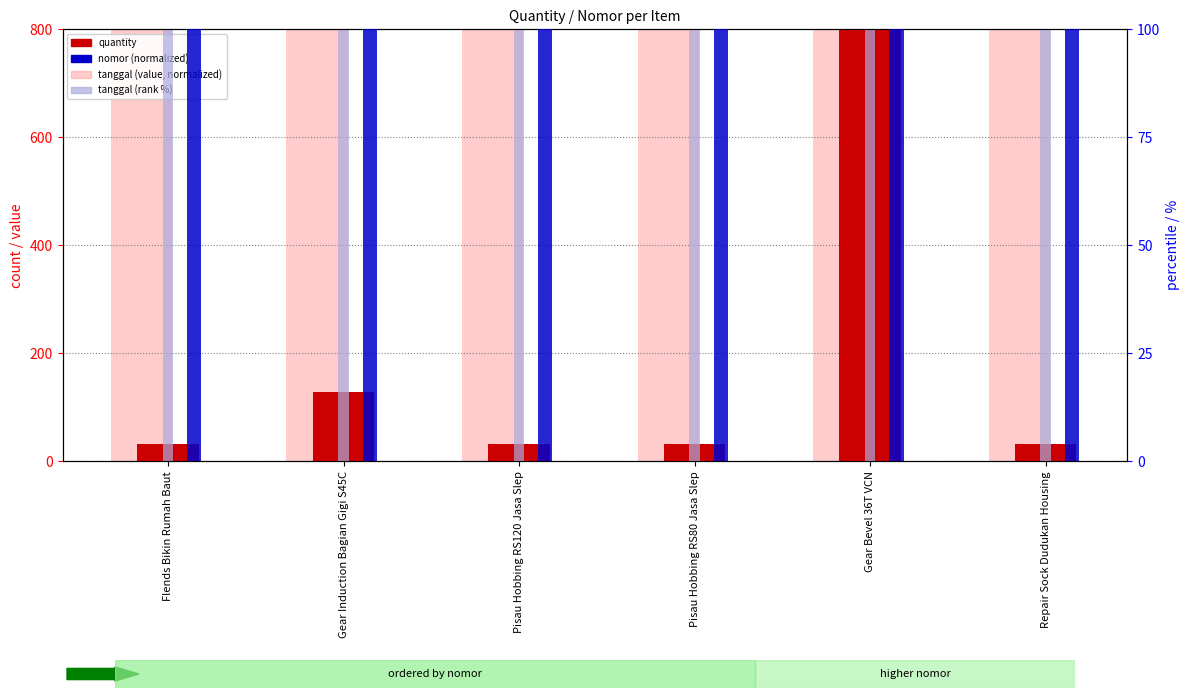

Are the bars grouped side by side (vs. stacked)?

Yes